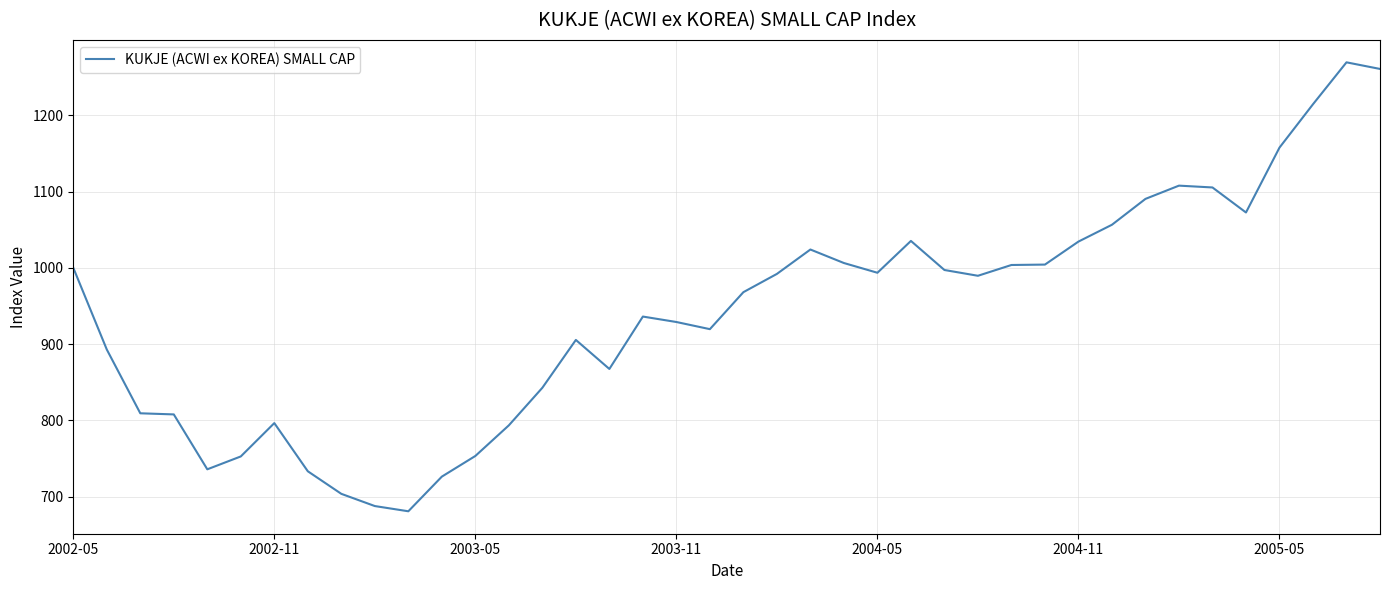

What is the minimum value shown in the chart?

680.7